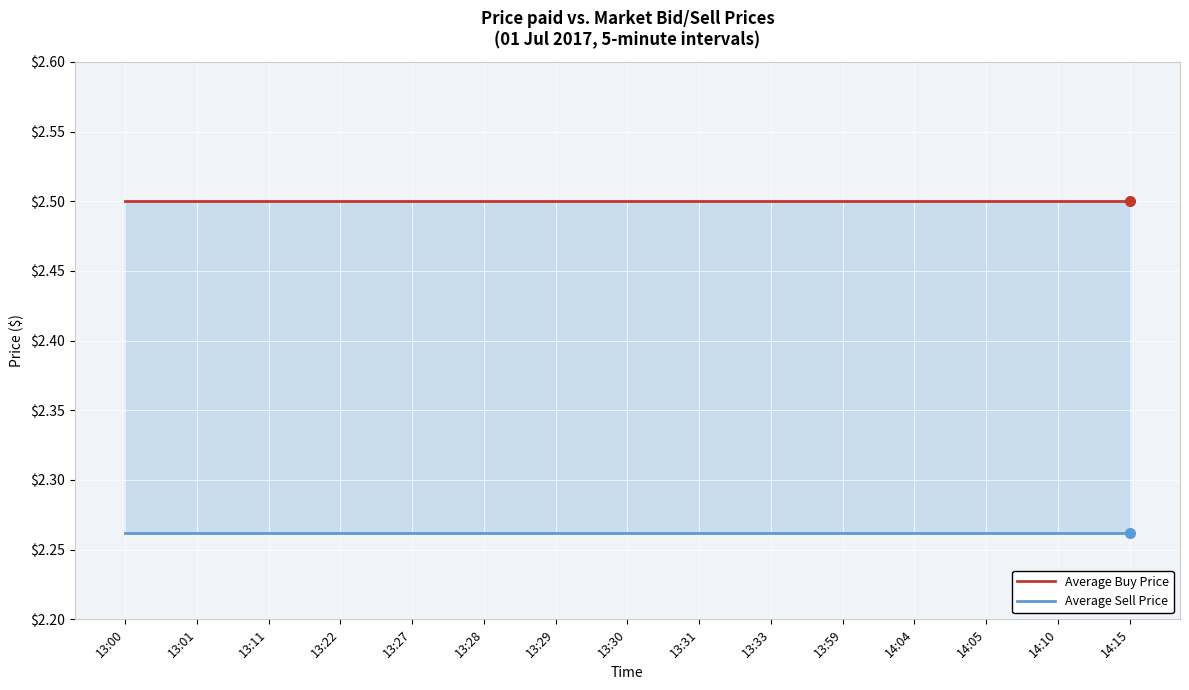

What is the lowest value of the Average Sell Price series?

2.3